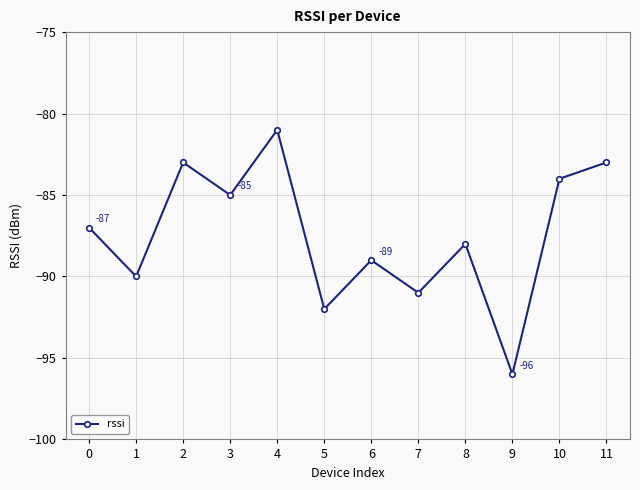

At which label is the value closest to -88?

8